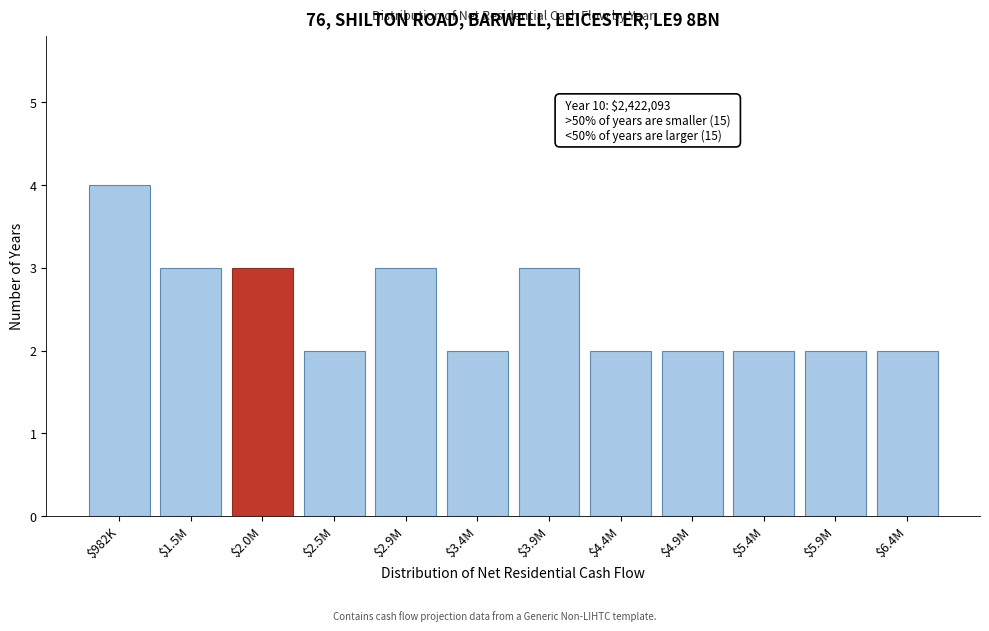

Reading left to right, extract all data points from this chart.

4	3	3	2	3	2	3	2	2	2	2	2